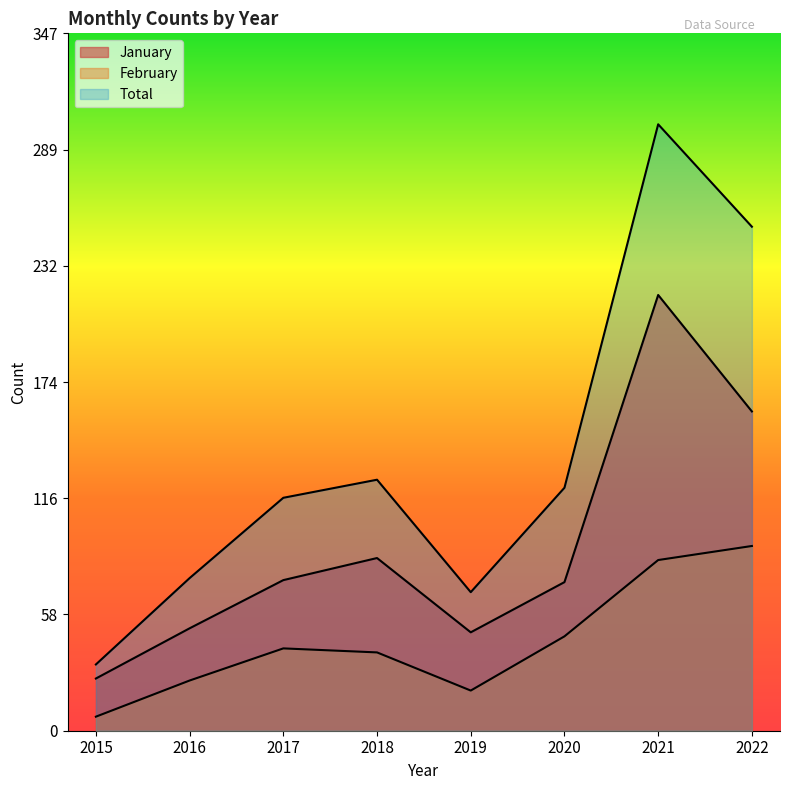

What is the sum of the Total values at 2022 and 2018?

376